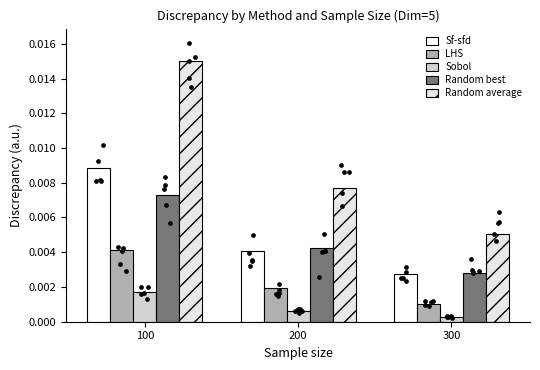

Which series has the widest spread of Y values?

Random average